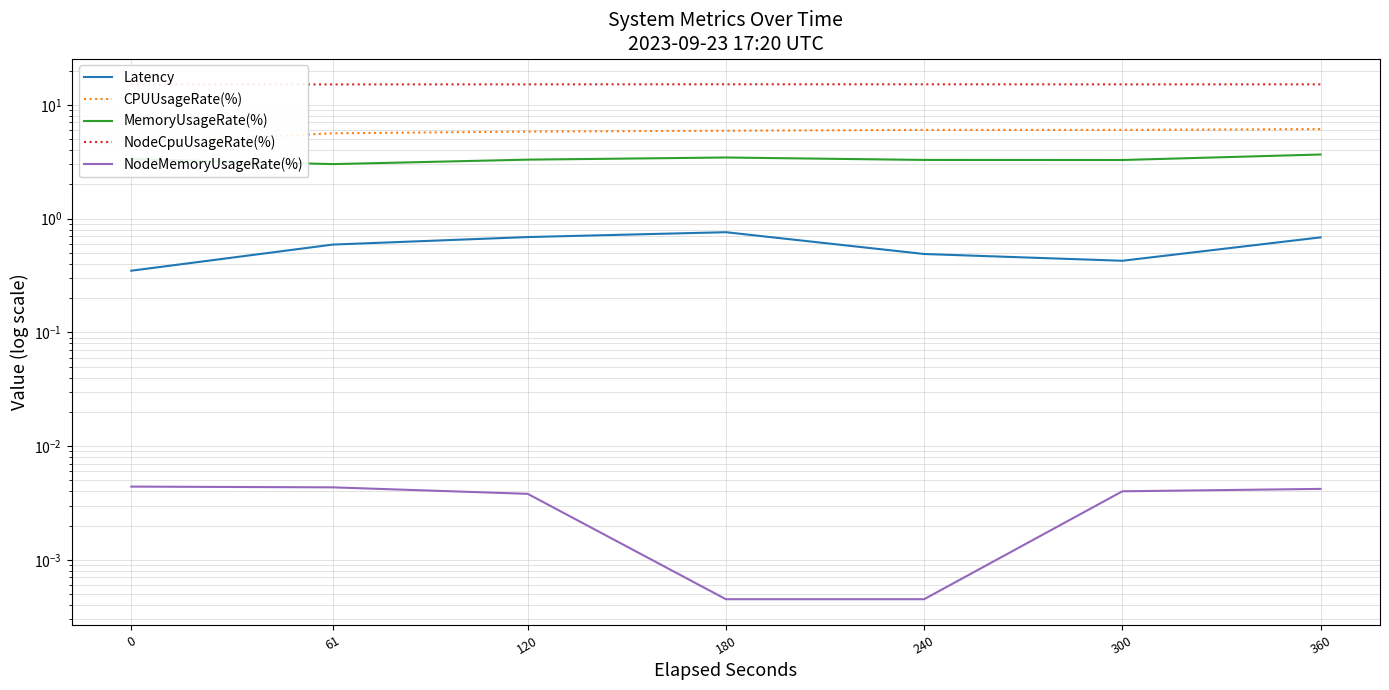

Where is MemoryUsageRate(%) nearest to the value 3?

61